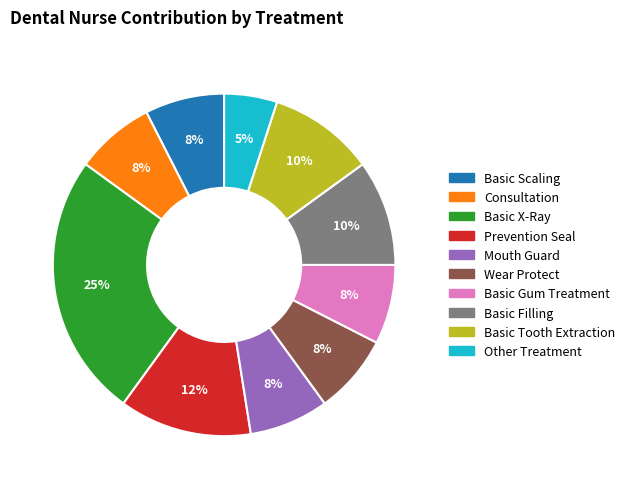

Which slice is the largest?

Basic X-Ray